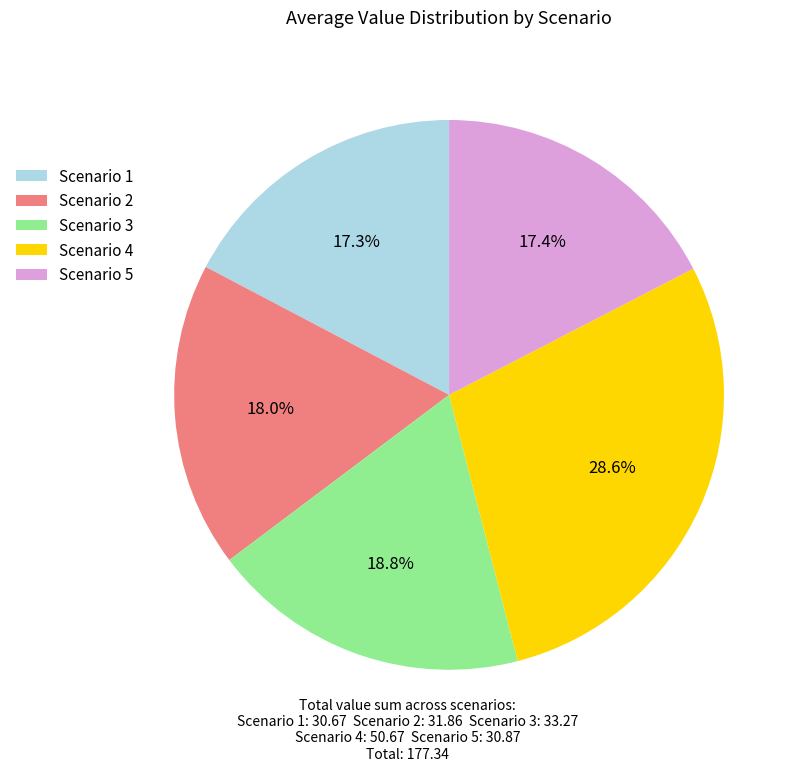

The Scenario 5 slice represents 10% of the pie. True or false?

False